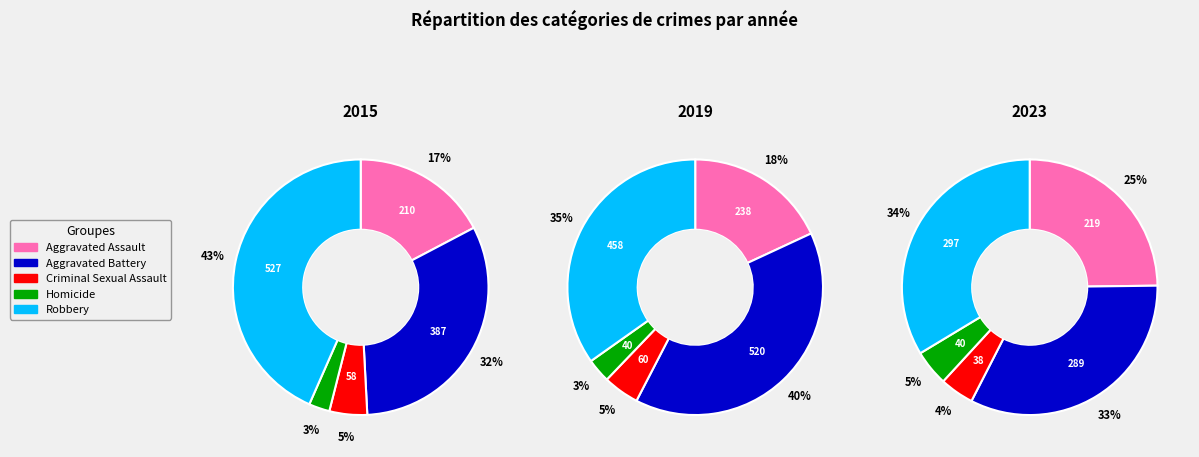

Which series changed the most between Aggravated Assault and Homicide?

2019